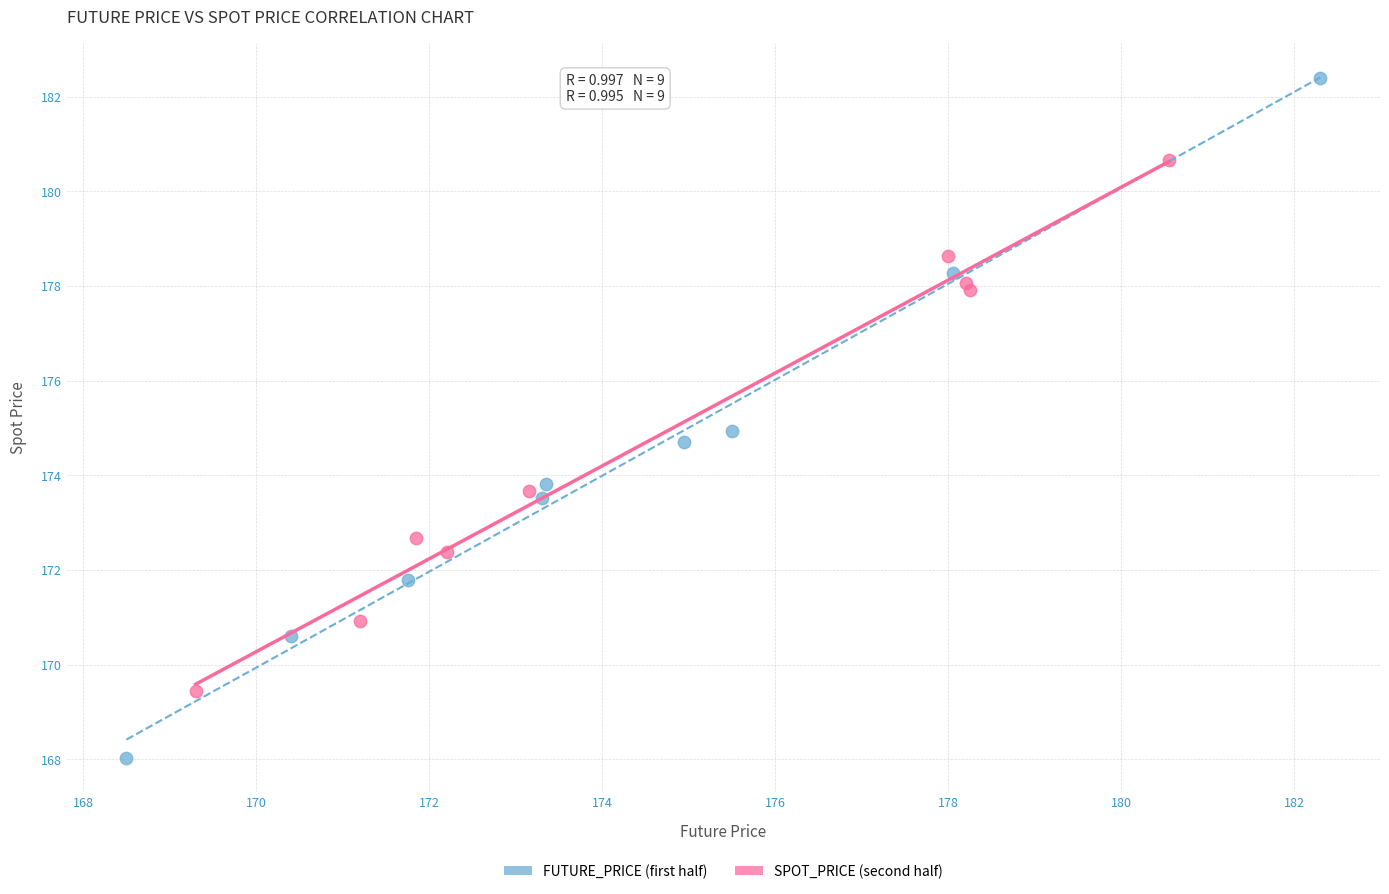

Which series reaches the minimum Y coordinate?

FUTURE_PRICE (first half)